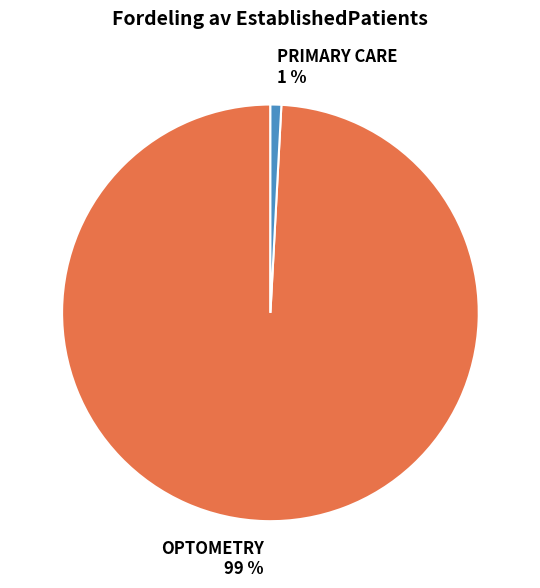

Count the number of slices in the pie.

2